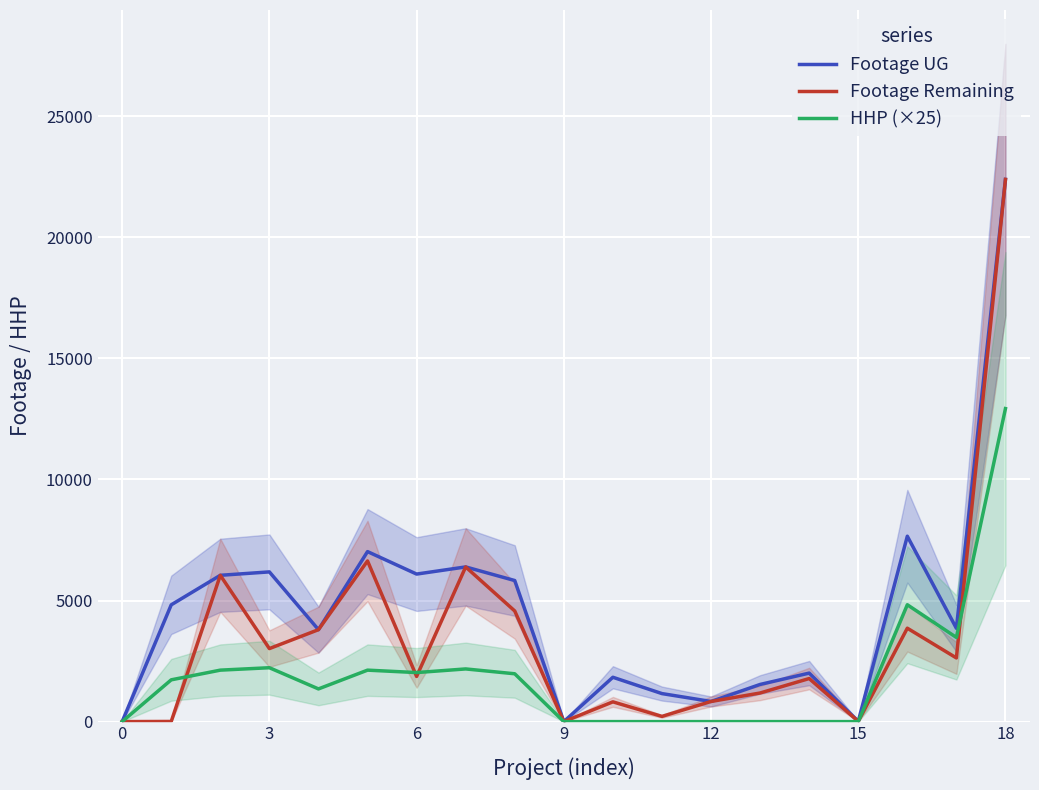

What is the difference between the maximum and minimum values in the Footage Remaining series?

22387